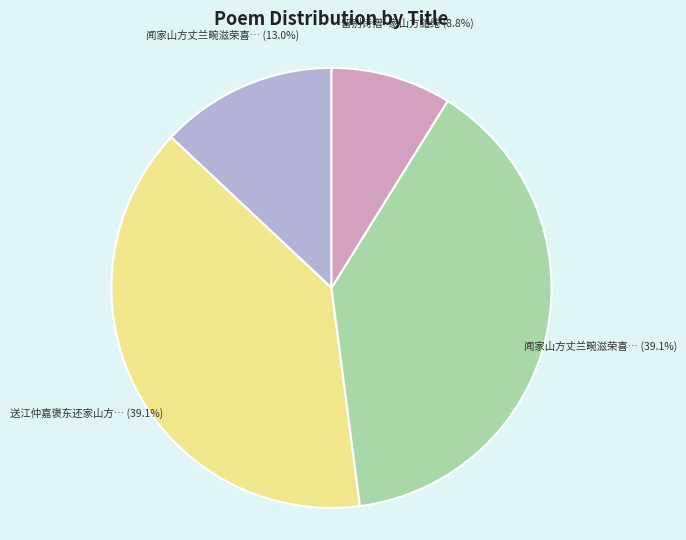

Is there a majority slice in this chart?

No